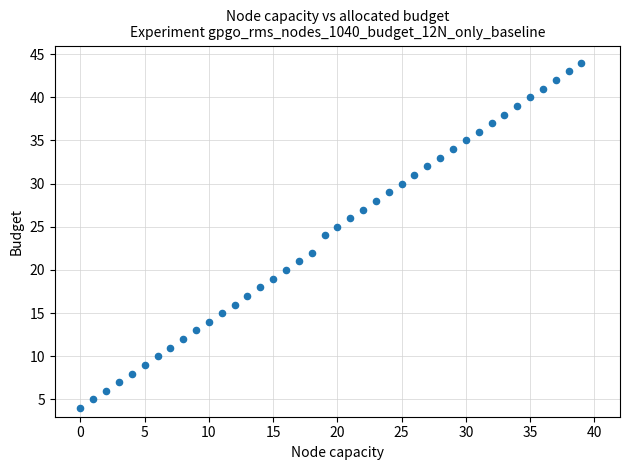

What is the range of Y values (max minus min)?

40